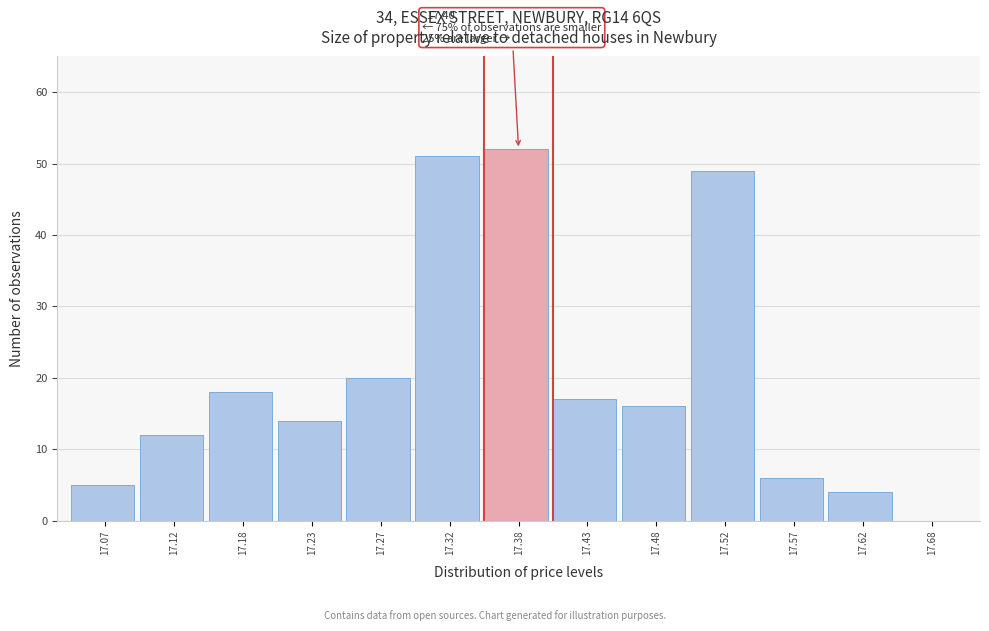

Reading left to right, list all the values displayed in this chart.

17.07=5	17.12=12	17.18=18	17.23=14	17.27=20	17.32=51	17.38=52	17.43=17	17.48=16	17.52=49	17.57=6	17.62=4	17.68=0